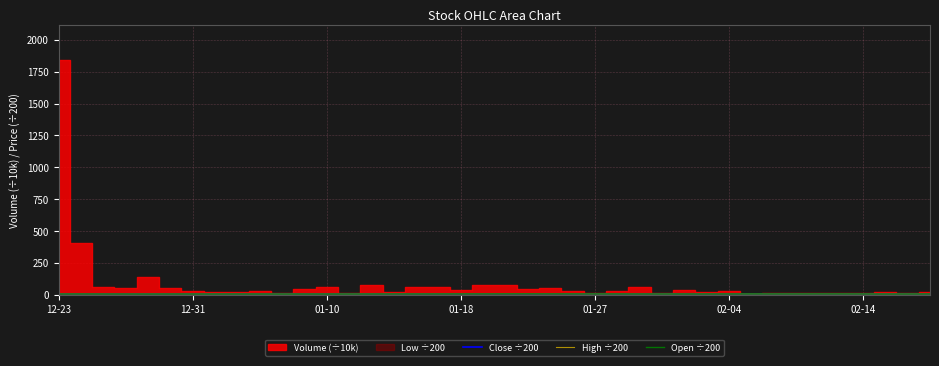

True or false: Close ÷200 has a value of 2.0 at 01-10.

False